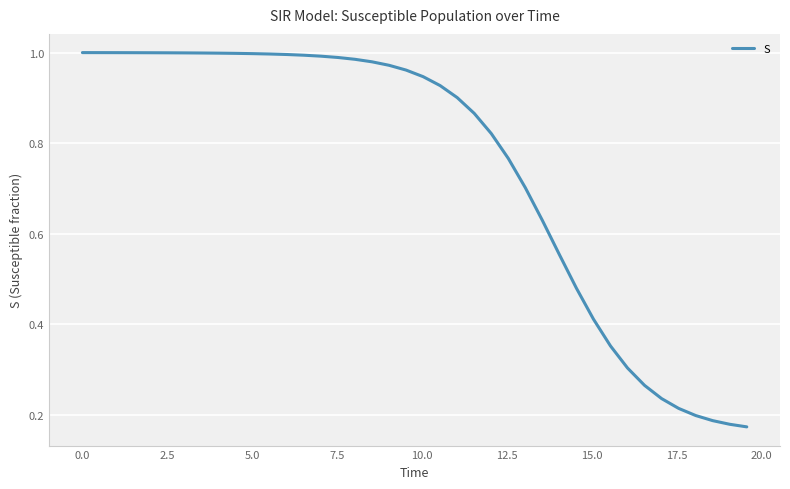

Does the chart display data point markers on the line(s)?

No